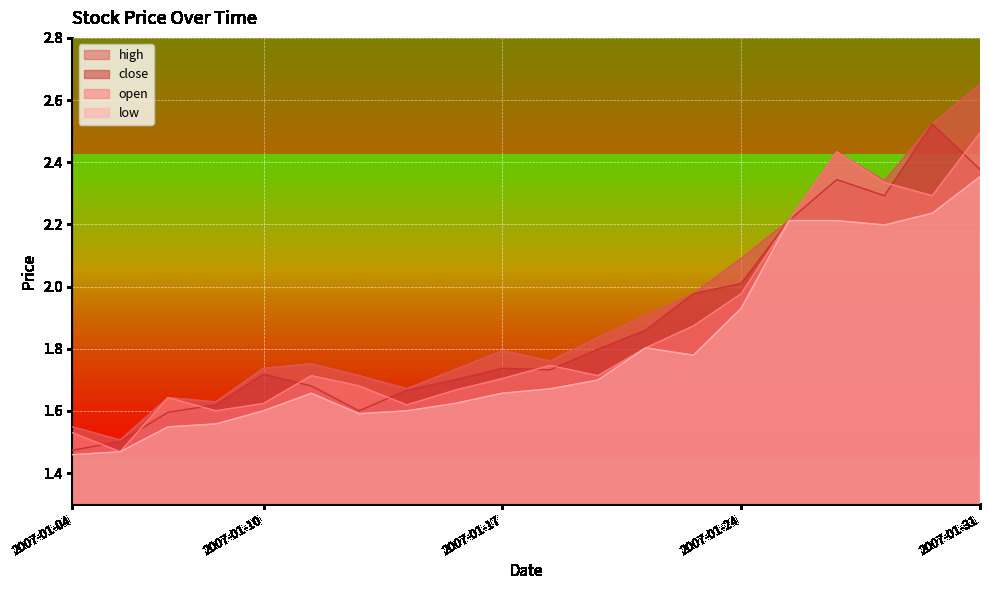

What is the lowest value of the close series?

1.5